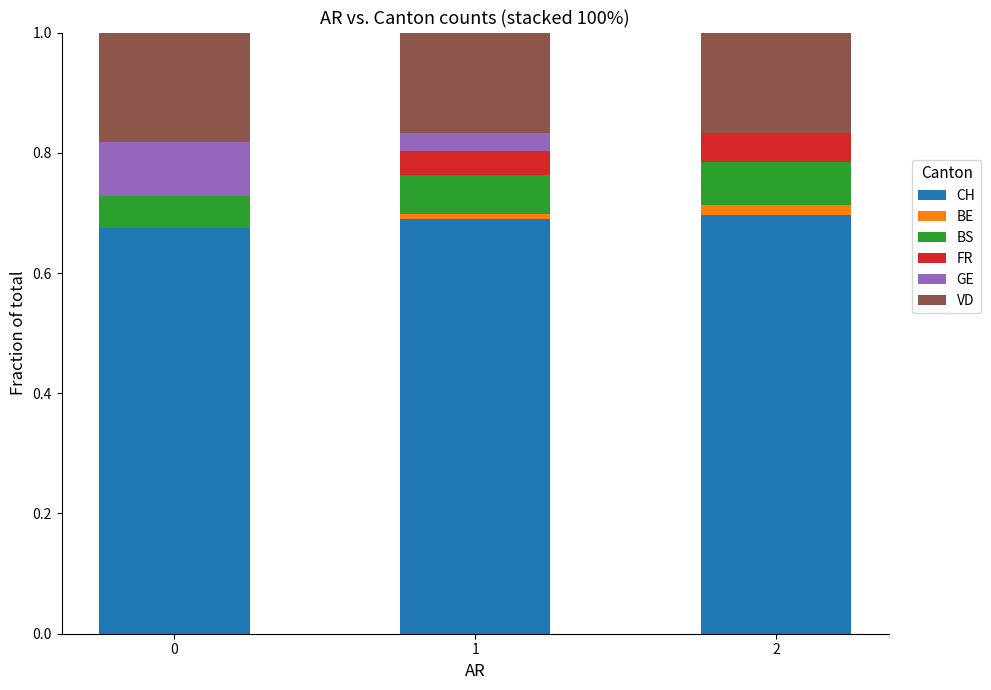

Is it true that CH equals 0.7 at 1?

True